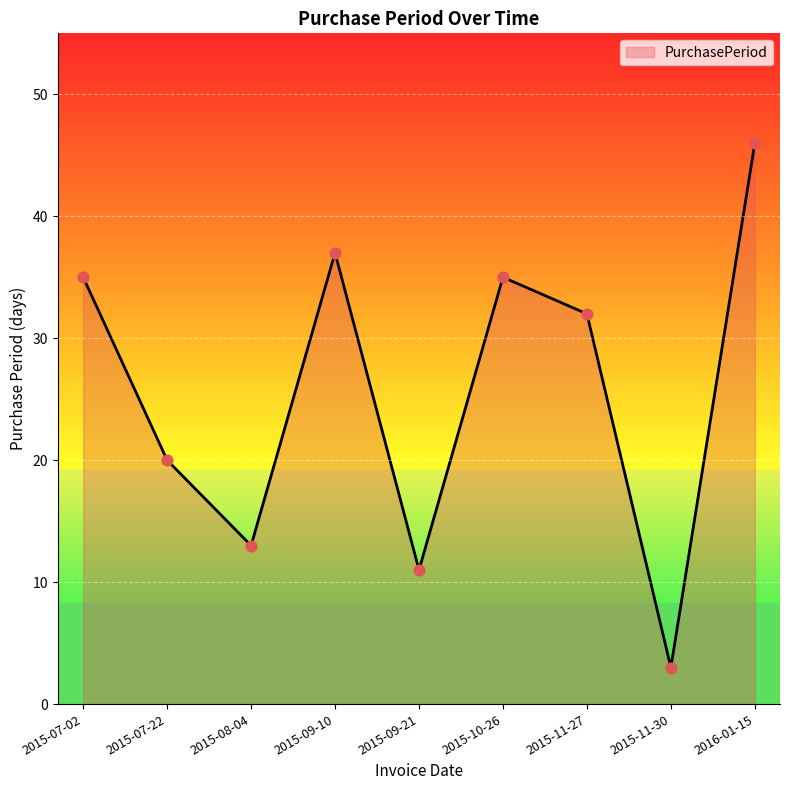

Between 2015-09-10 and 2016-01-15, which is larger?

2016-01-15